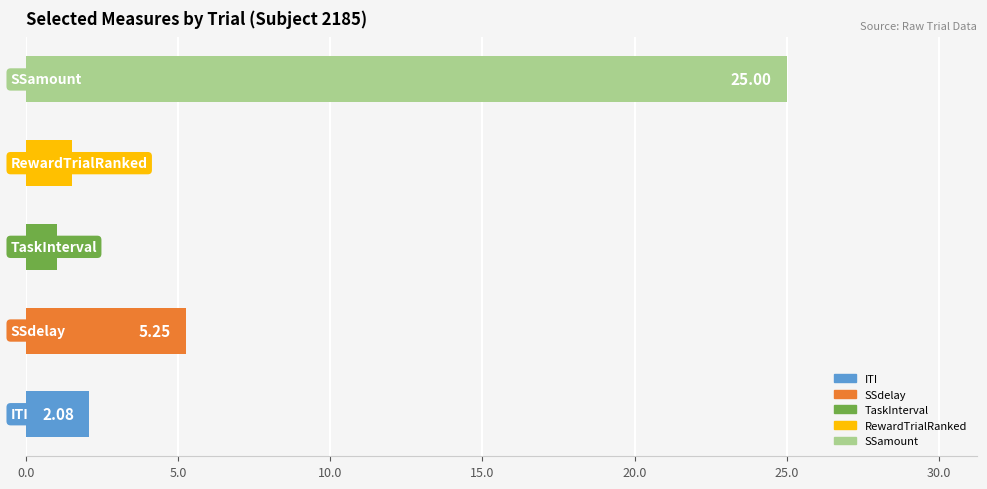

What is the sum of all values?

34.9